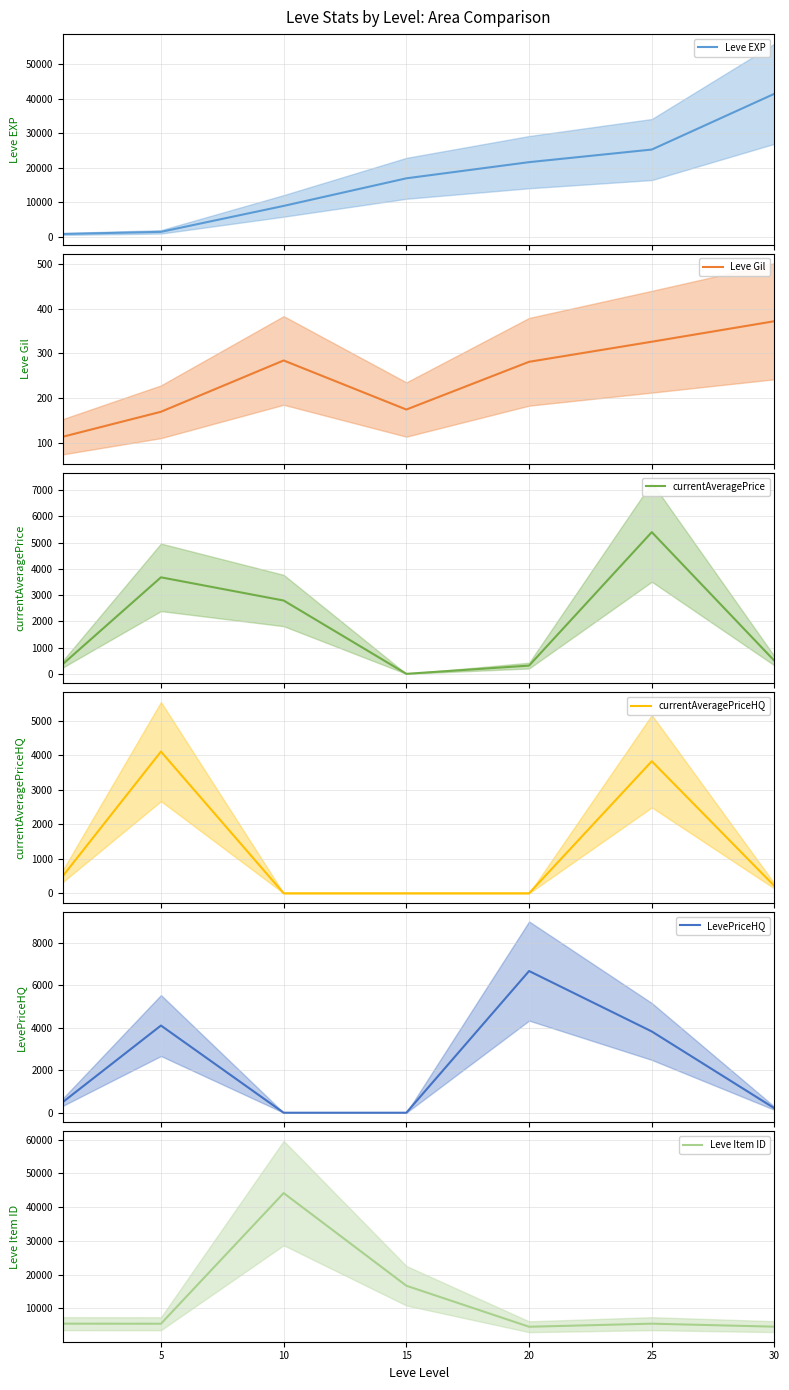

How many lines are shown in the chart?

6